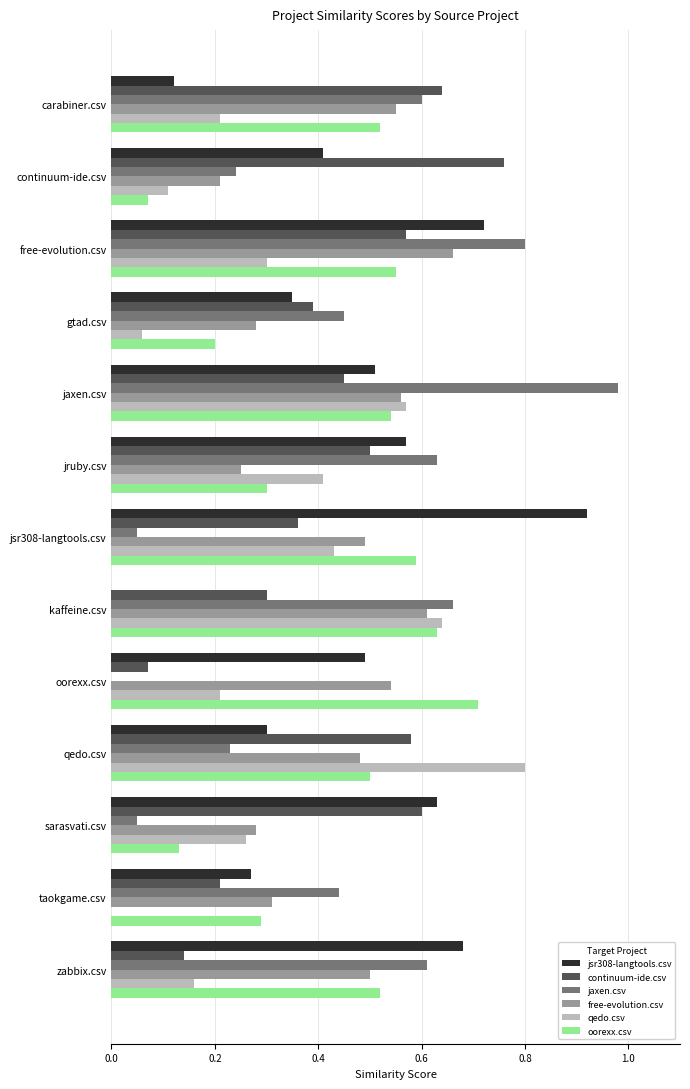

The value of oorexx.csv at kaffeine.csv is 1.1. True or false?

False